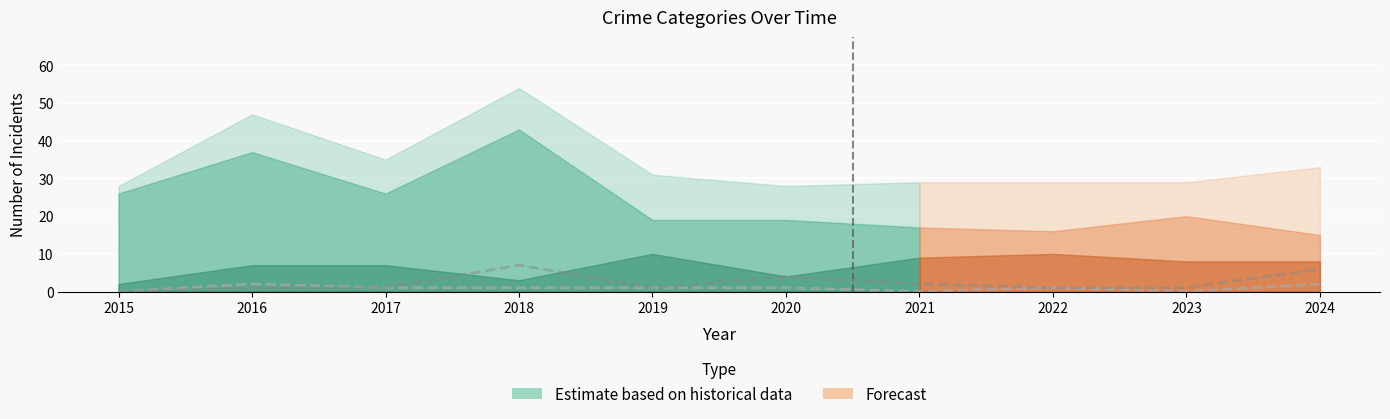

What is the spread (max minus min) of values at 2016?

1